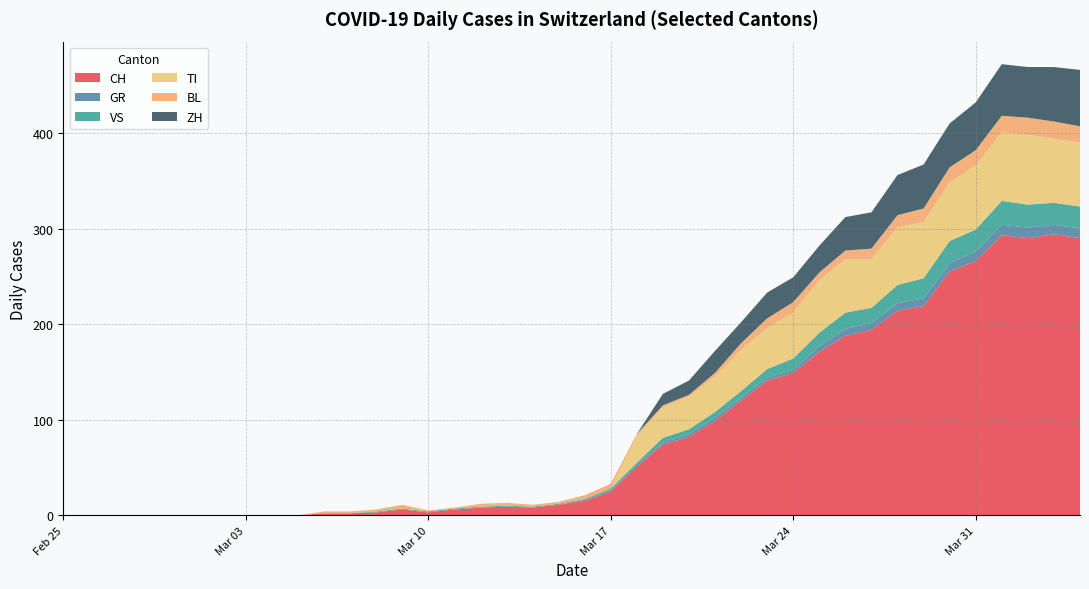

What is the highest value of the CH series?

294